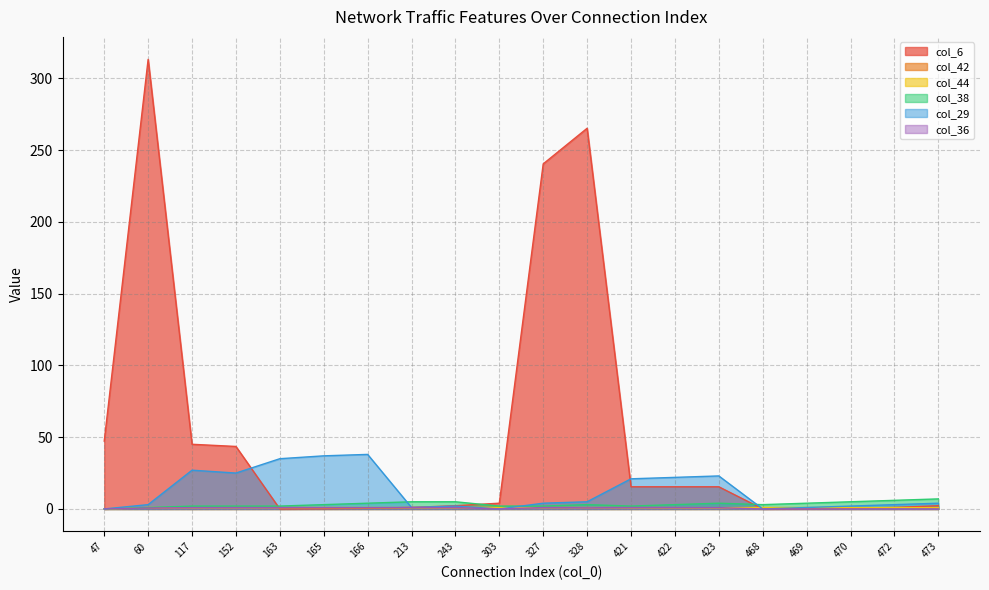

Reading left to right, transcribe all the data shown in this chart.

col_6: 47.2	313.2	45.1	43.5	0.0	0.2	0.5	1.1	2.3	4.0	240.4	265.2	15.4	15.4	15.4	0.0	0.2	0.5	1.1	2.3
col_42: 0.0	0.7	0.9	1.0	0.9	1.0	0.9	0.9	0.9	1.0	1.0	0.9	0.9	0.9	0.9	0.9	0.9	0.9	0.9	0.9
col_44: 0.0	1.0	0.9	1.0	1.0	1.0	0.9	0.9	0.9	1.0	1.0	0.9	0.9	0.9	0.9	0.9	0.9	0.9	0.9	0.9
col_38: 0.0	1.0	2.0	2.0	2.0	3.0	4.0	5.0	5.0	2.0	2.0	3.0	2.0	3.0	4.0	3.0	4.0	5.0	6.0	7.0
col_29: 0.0	3.0	27.0	25.0	35.0	37.0	38.0	1.0	2.0	0.0	4.0	5.0	21.0	22.0	23.0	0.0	1.0	2.0	3.0	4.0
col_36: 0.0	0.7	0.9	1.0	0.9	0.9	0.9	1.0	1.0	0.0	1.0	0.8	1.0	1.0	0.9	0.0	0.0	0.0	0.0	0.0